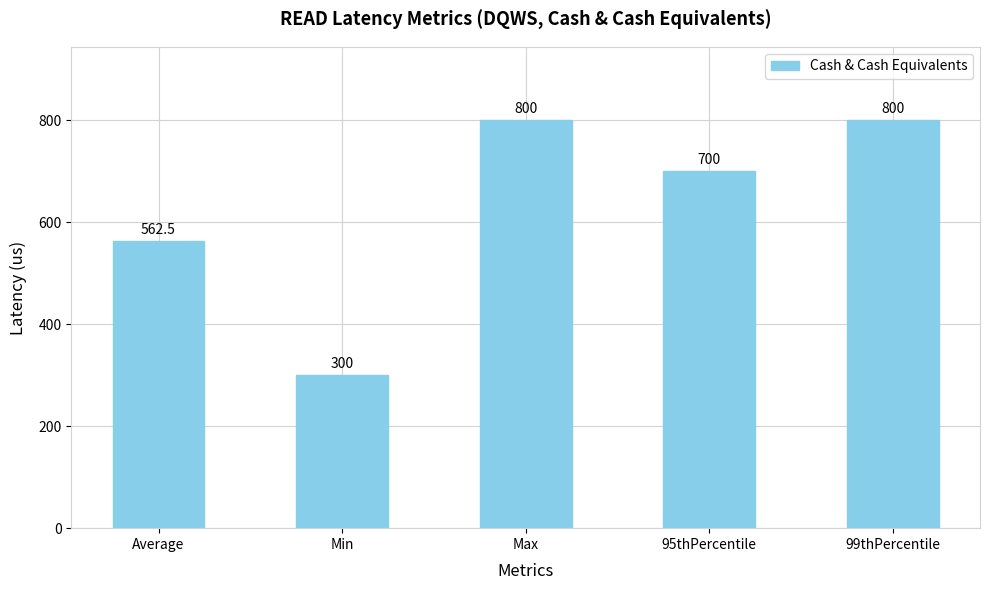

What is the minimum value shown in the chart?

300.0